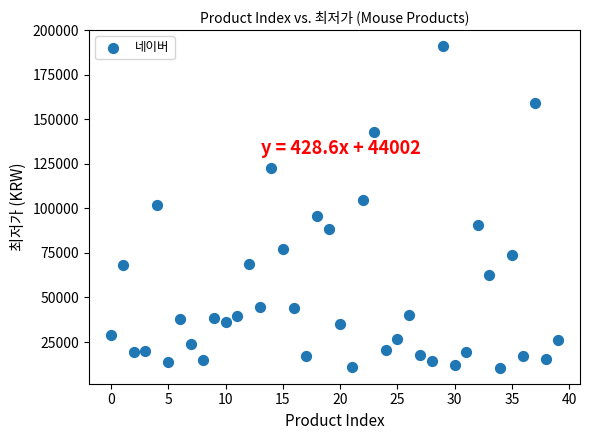

What is the range of Y values (max minus min)?

180370